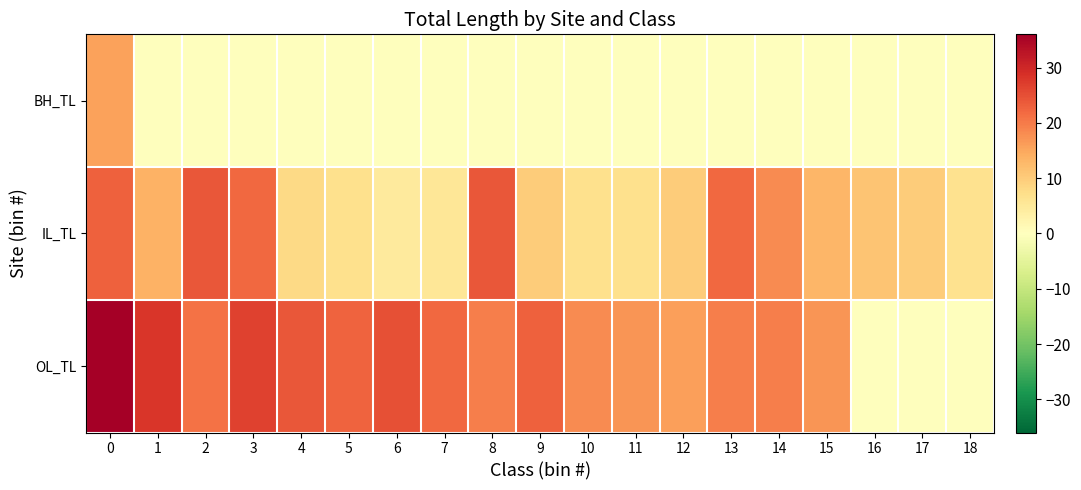

How many categories are shown in the chart?

19